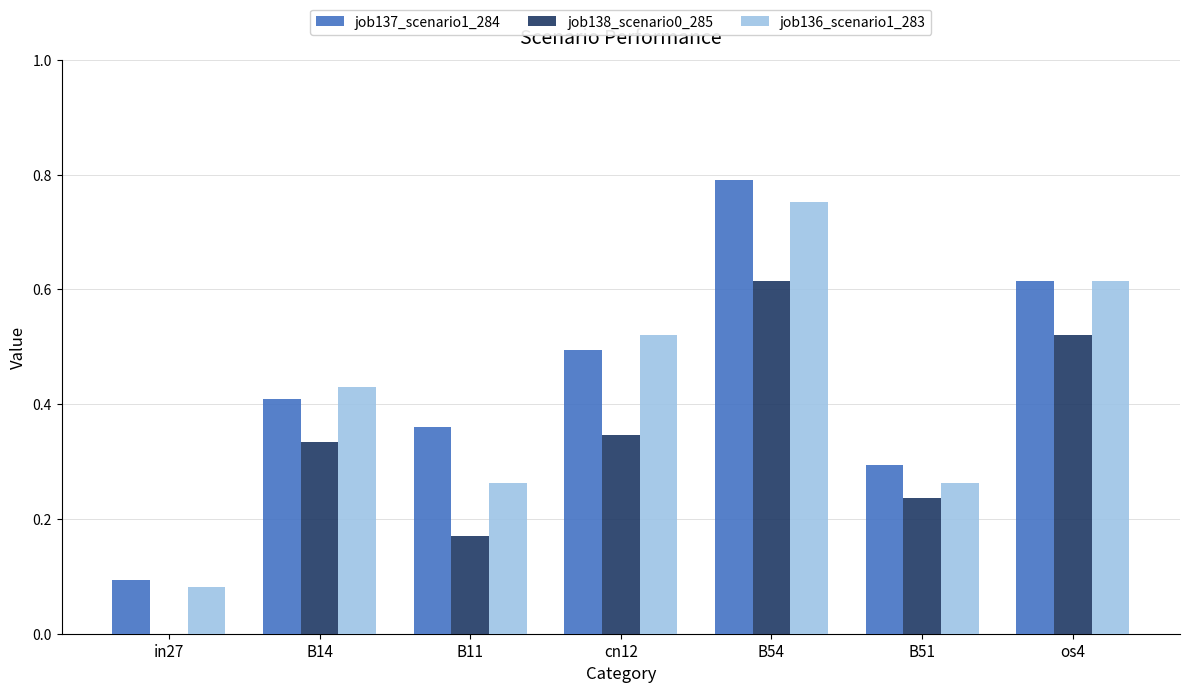

True or false: job136_scenario1_283 has a value of 0.4 at B11.

False